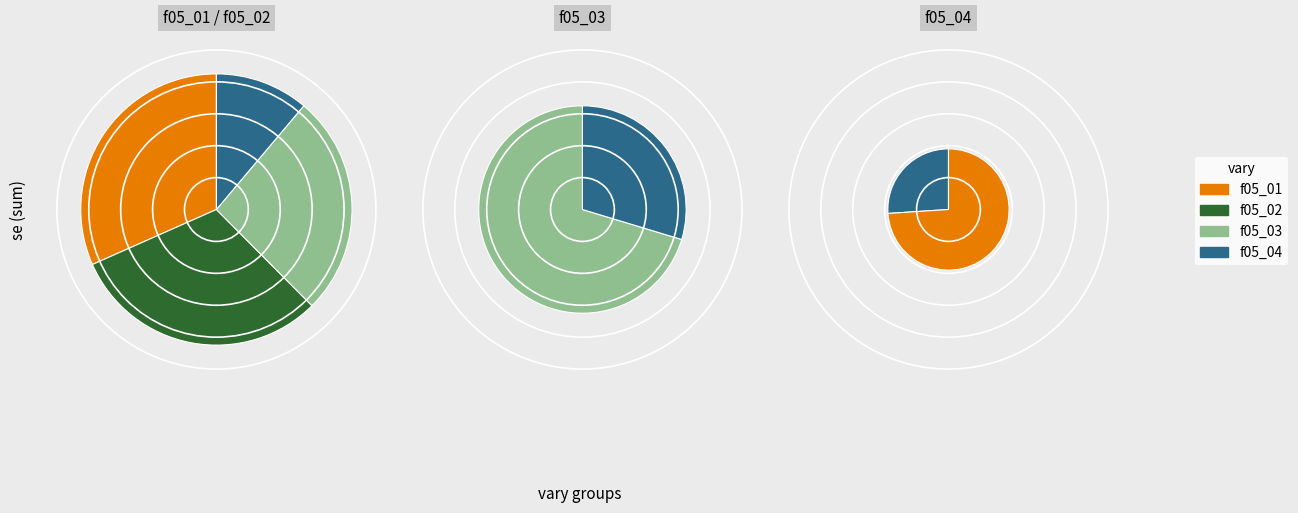

Does f05_01 represent more than half of the total?

No